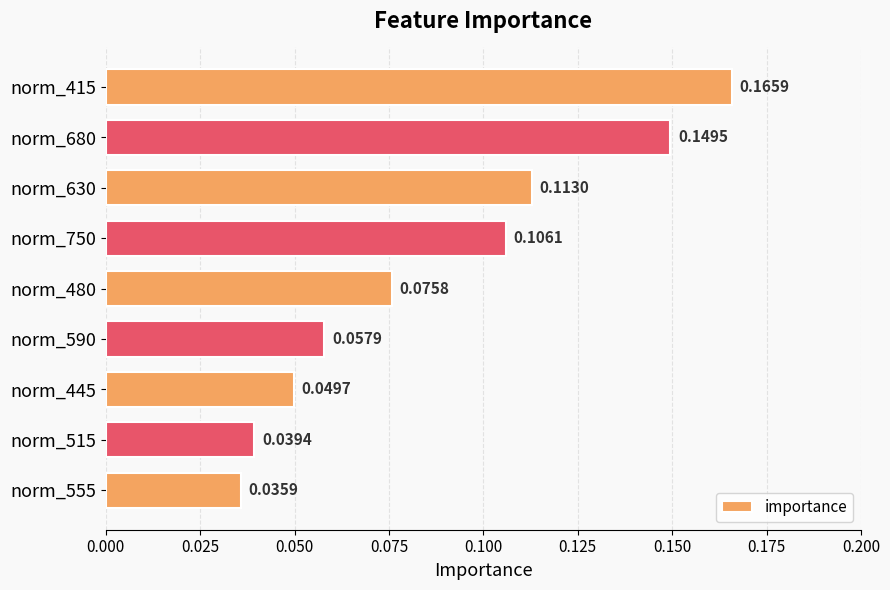

How many distinct data groups are displayed?

1